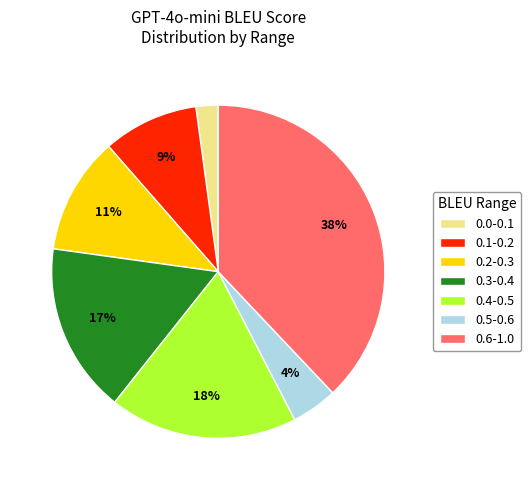

Combined, do 0.6-1.0 and 0.0-0.1 account for over 50%?

No